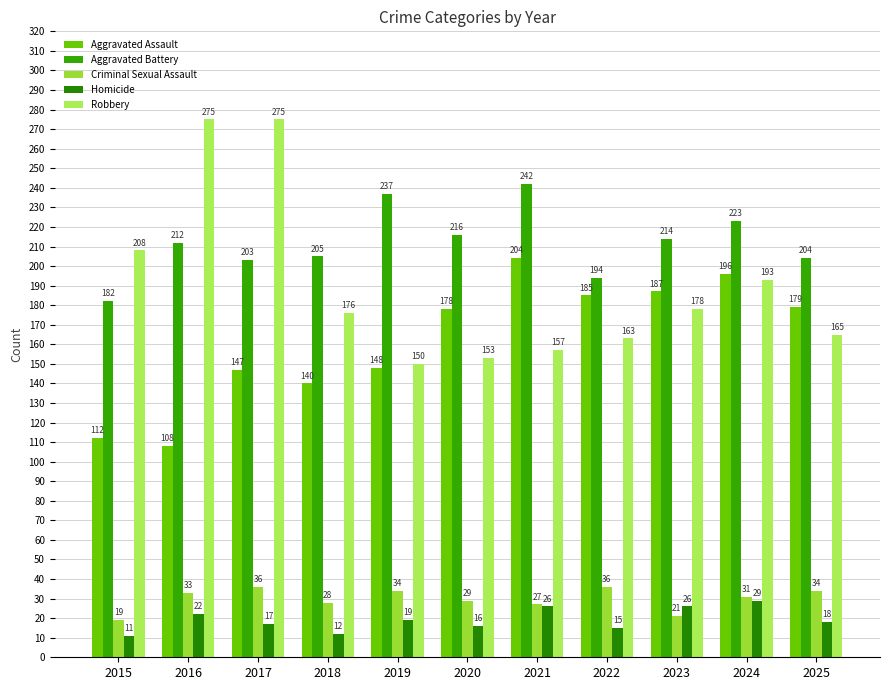

What is the minimum value for Aggravated Battery?

182